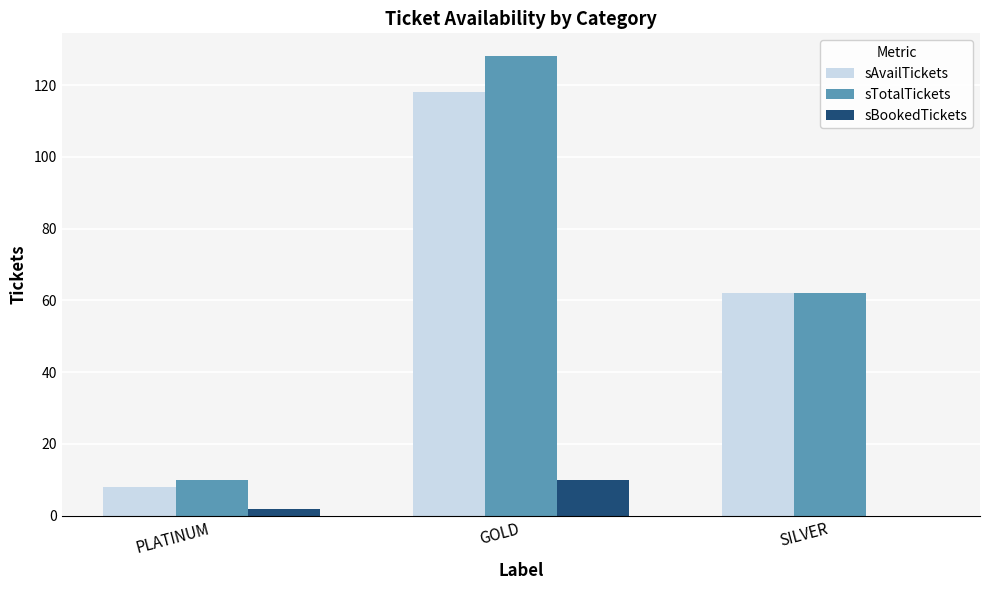

Which series changed the most between PLATINUM and SILVER?

sAvailTickets